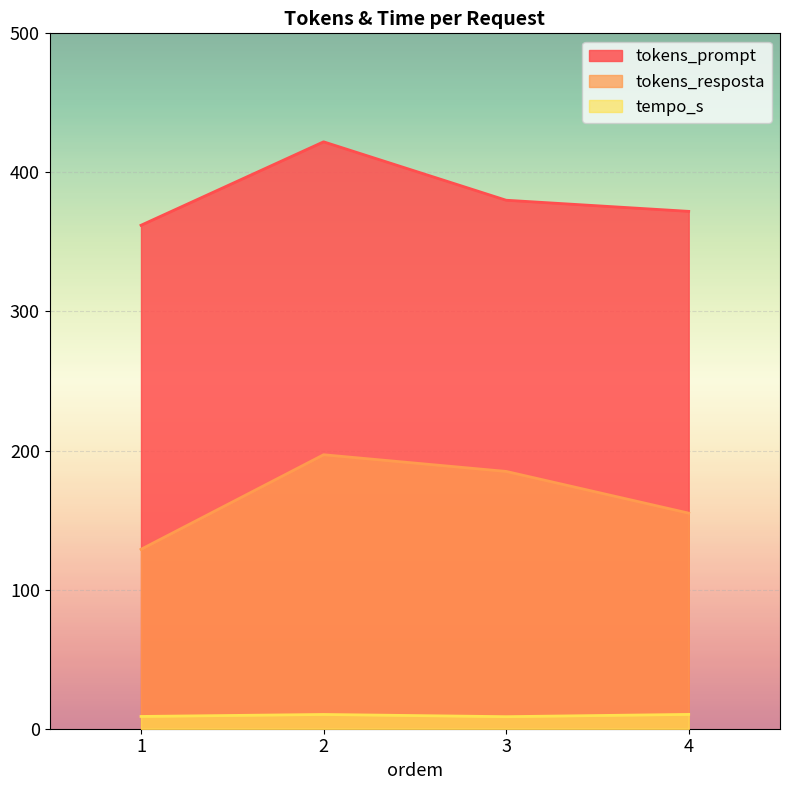

At how many categories does at least one series exceed 187?

4